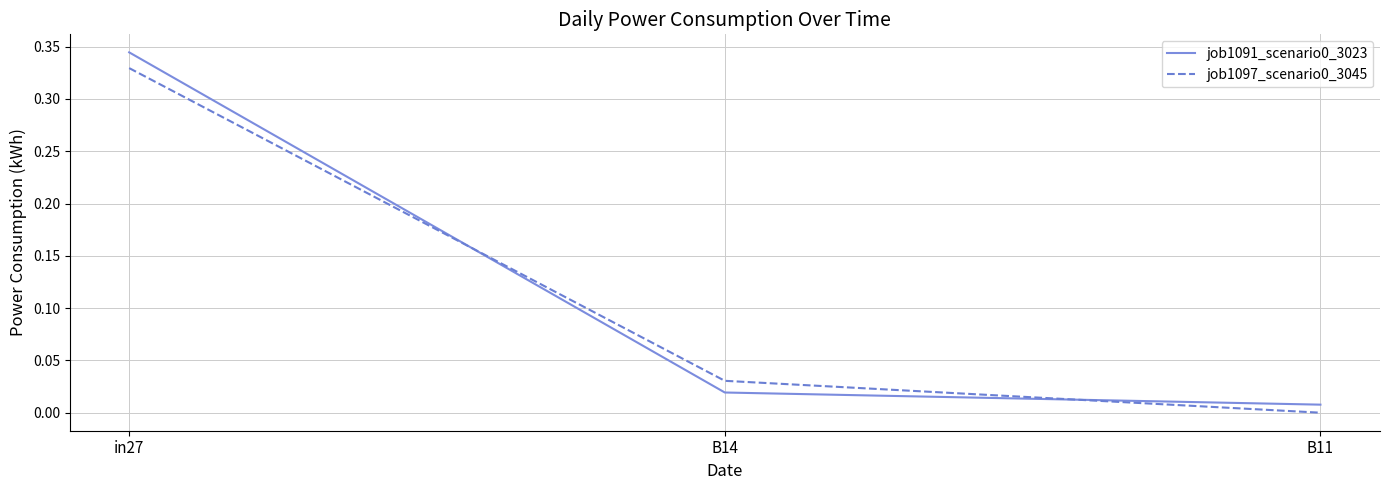

At which category is the sum across all series the highest?

in27